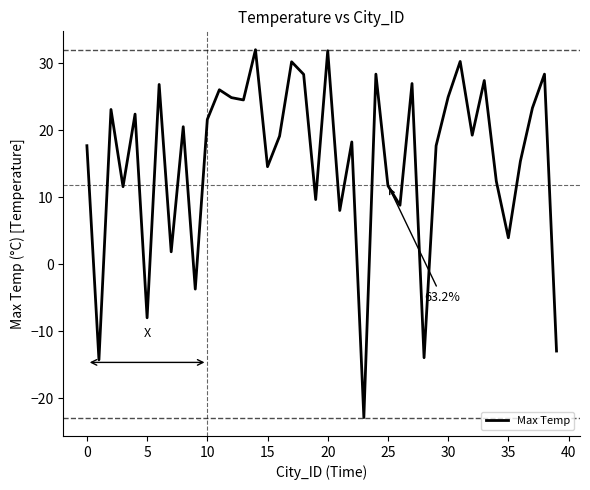

What is the greatest value displayed?

32.0